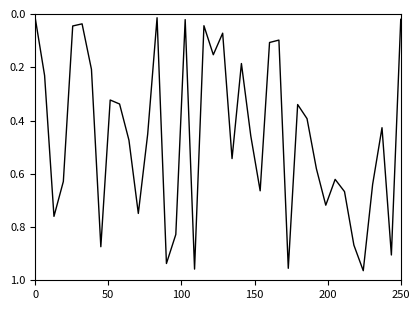

Is this an area chart (filled region under the line)?

No